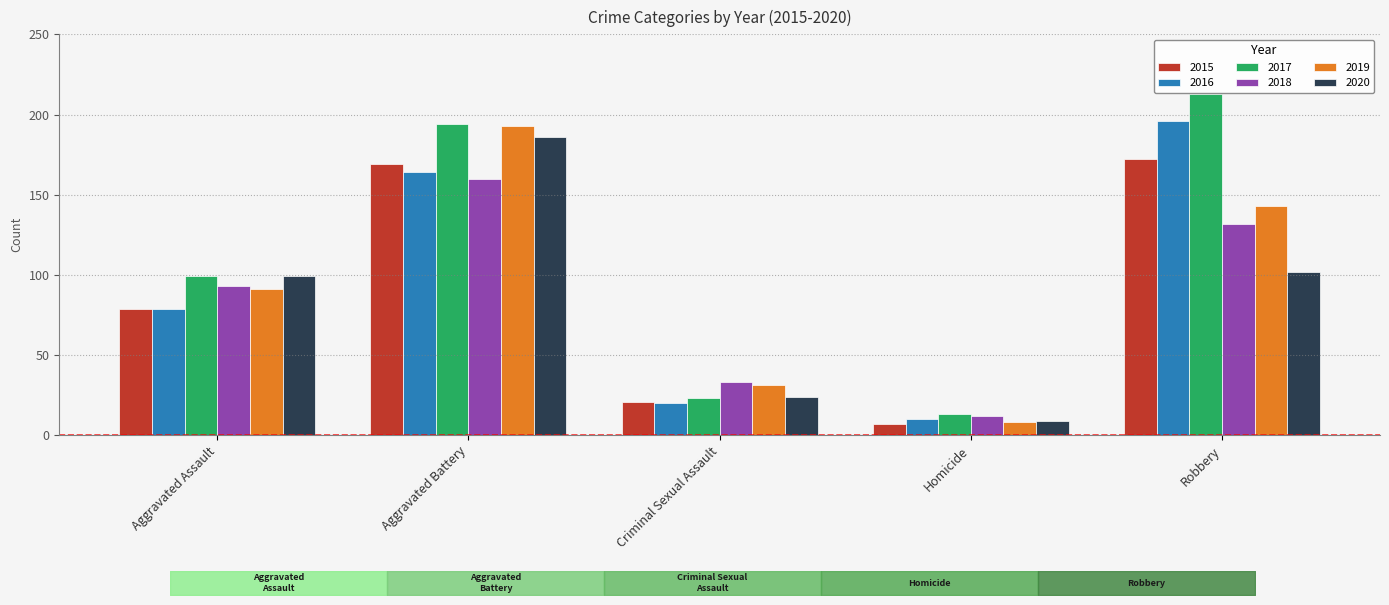

Reading left to right, extract all data points from this chart.

2015: Aggravated Assault=79	Aggravated Battery=169	Criminal Sexual Assault=21	Homicide=7	Robbery=172
2016: Aggravated Assault=79	Aggravated Battery=164	Criminal Sexual Assault=20	Homicide=10	Robbery=196
2017: Aggravated Assault=99	Aggravated Battery=194	Criminal Sexual Assault=23	Homicide=13	Robbery=213
2018: Aggravated Assault=93	Aggravated Battery=160	Criminal Sexual Assault=33	Homicide=12	Robbery=132
2019: Aggravated Assault=91	Aggravated Battery=193	Criminal Sexual Assault=31	Homicide=8	Robbery=143
2020: Aggravated Assault=99	Aggravated Battery=186	Criminal Sexual Assault=24	Homicide=9	Robbery=102